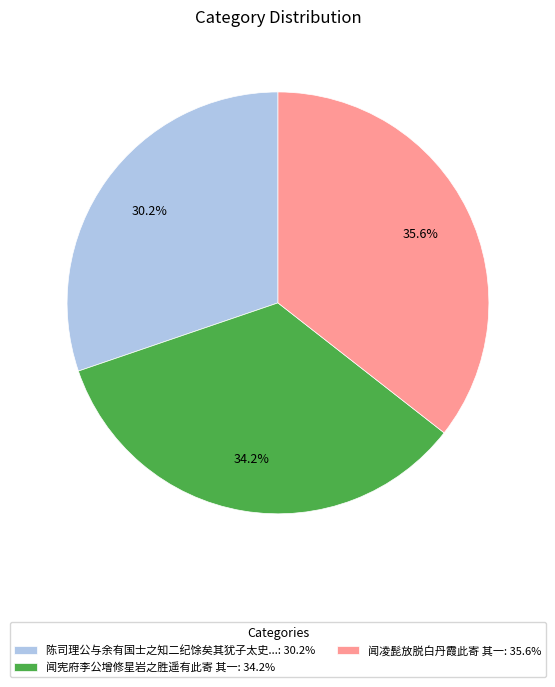

Is there a majority slice in this chart?

No